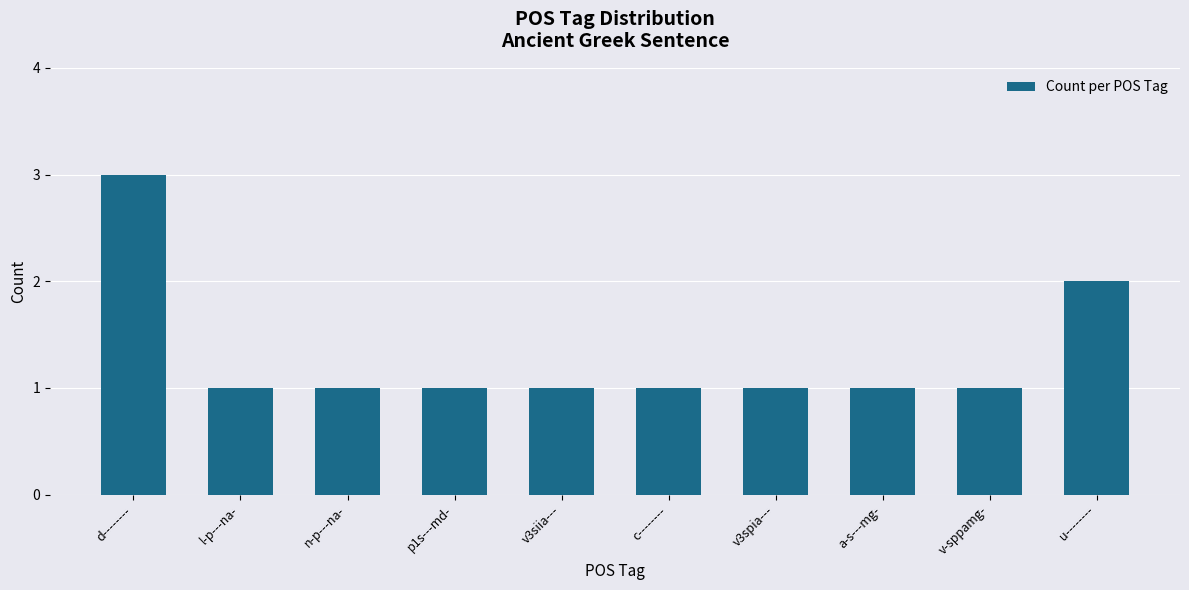

What is the value of the 1st bar from the left?

3